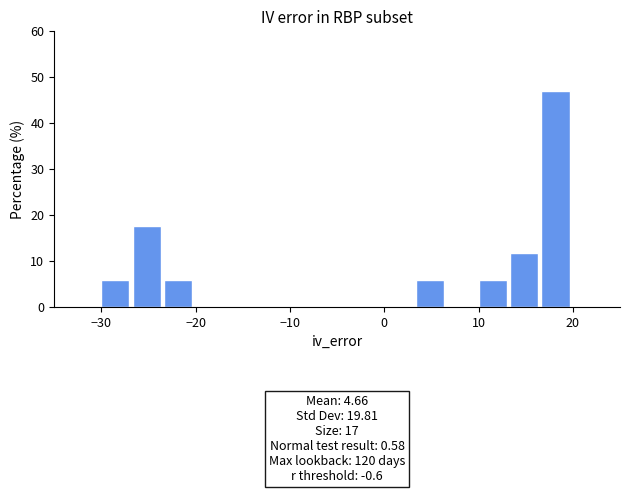

Around what value on the x-axis is the tallest bar? Give the approximate position of its centre, as read against the axis.

18